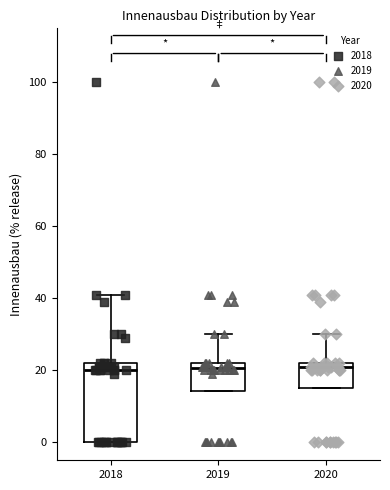

Reading left to right, transcribe this box plot: for each box, give where its median line is, the range the box spans, and where its two whiskers end, as read against the y-axis. The values are not printed on the chart, so give them approximately, as read against the axis.

2018: median 20, box 0 to 22, whiskers 0 to 42
2019: median 20, box 14 to 22, whiskers 14 to 30
2020: median 22 (just below the box's upper edge), box 16 to 22, whiskers 16 to 30